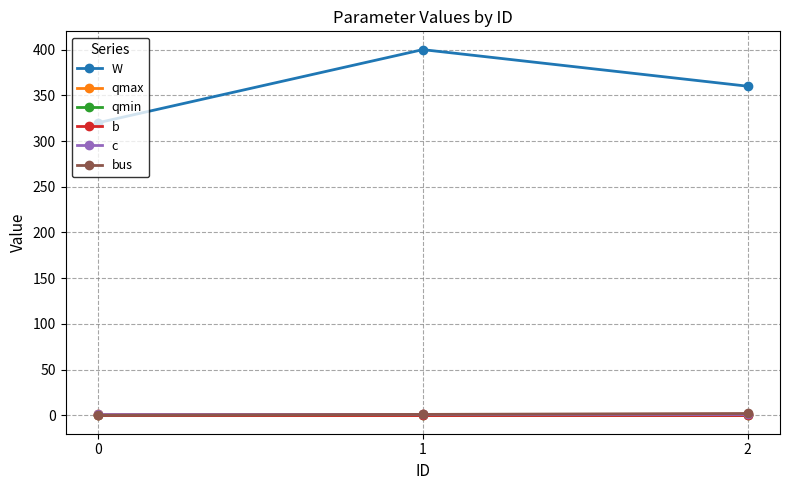

Does the chart have visible grid lines?

Yes